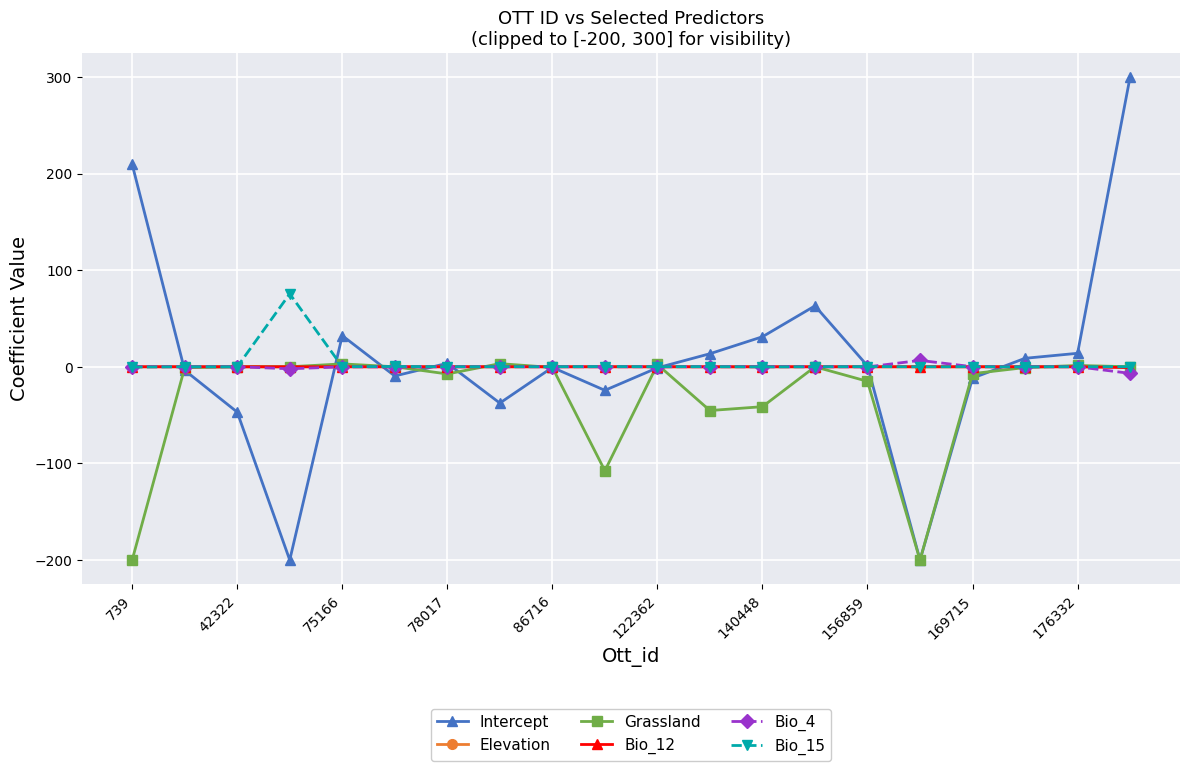

Which series has the largest range (max minus min)?

Intercept